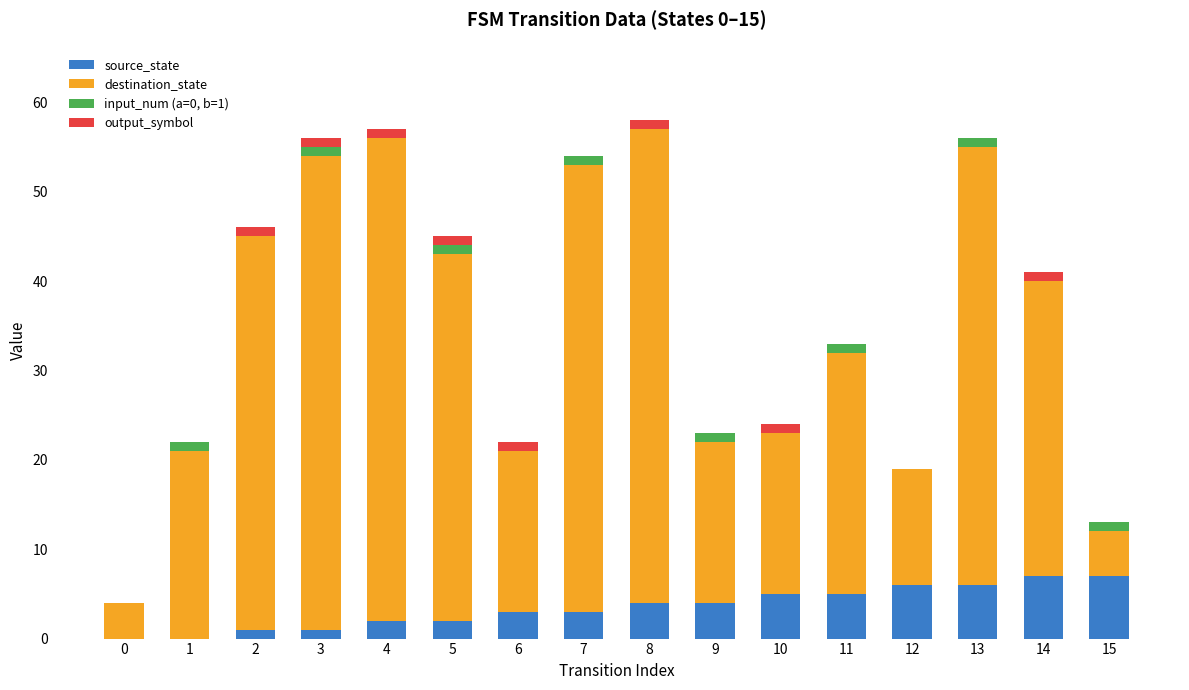

True or false: source_state has a value of 4 at 9.

True